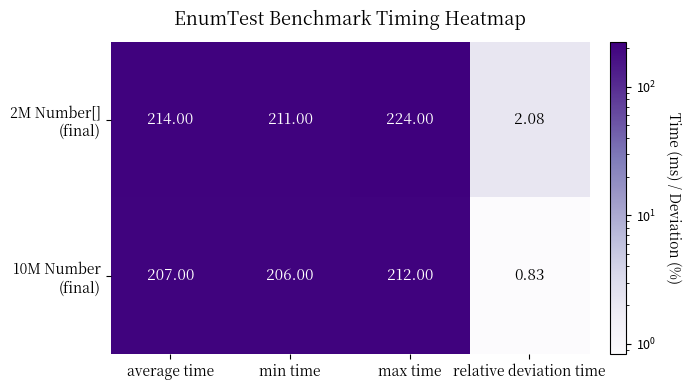

Which category has the highest value across all series?

max time